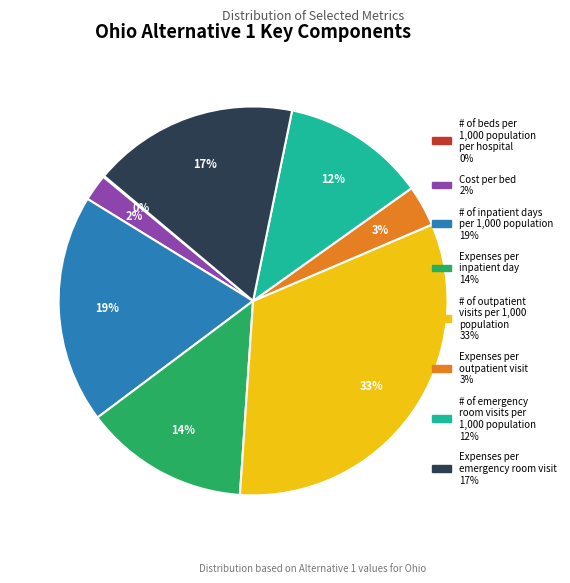

To the nearest percent, what portion does # of outpatient visits per 1,000 population represent?

33%